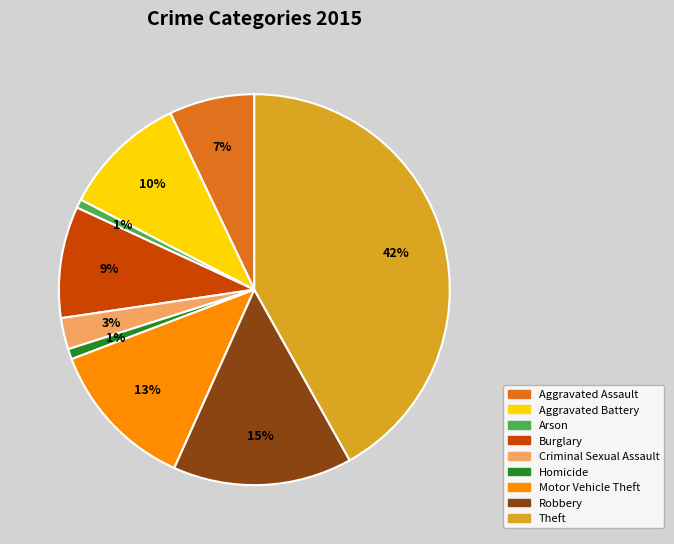

True or false: Arson accounts for 11% of the total.

False